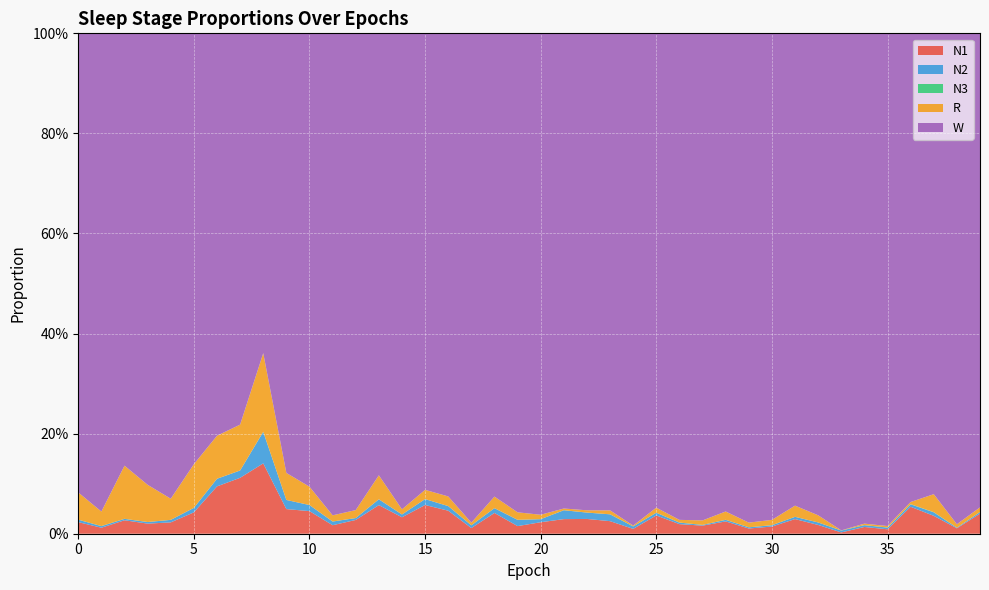

Reading left to right, what are all the values shown in this chart?

N1: 0.0	0.0	0.0	0.0	0.0	0.0	0.1	0.1	0.1	0.0	0.0	0.0	0.0	0.1	0.0	0.1	0.0	0.0	0.0	0.0	0.0	0.0	0.0	0.0	0.0	0.0	0.0	0.0	0.0	0.0	0.0	0.0	0.0	0.0	0.0	0.0	0.1	0.0	0.0	0.0
N2: 0.0	0.0	0.0	0.0	0.0	0.0	0.0	0.0	0.1	0.0	0.0	0.0	0.0	0.0	0.0	0.0	0.0	0.0	0.0	0.0	0.0	0.0	0.0	0.0	0.0	0.0	0.0	0.0	0.0	0.0	0.0	0.0	0.0	0.0	0.0	0.0	0.0	0.0	0.0	0.0
N3: 0.0	0.0	0.0	0.0	0.0	0.0	0.0	0.0	0.0	0.0	0.0	0.0	0.0	0.0	0.0	0.0	0.0	0.0	0.0	0.0	0.0	0.0	0.0	0.0	0.0	0.0	0.0	0.0	0.0	0.0	0.0	0.0	0.0	0.0	0.0	0.0	0.0	0.0	0.0	0.0
R: 0.1	0.0	0.1	0.1	0.0	0.1	0.1	0.1	0.2	0.1	0.0	0.0	0.0	0.0	0.0	0.0	0.0	0.0	0.0	0.0	0.0	0.0	0.0	0.0	0.0	0.0	0.0	0.0	0.0	0.0	0.0	0.0	0.0	0.0	0.0	0.0	0.0	0.0	0.0	0.0
W: 0.9	1.0	0.9	0.9	0.9	0.9	0.8	0.8	0.6	0.9	0.9	1.0	1.0	0.9	1.0	0.9	0.9	1.0	0.9	1.0	1.0	0.9	1.0	1.0	1.0	0.9	1.0	1.0	1.0	1.0	1.0	0.9	1.0	1.0	1.0	1.0	0.9	0.9	1.0	0.9